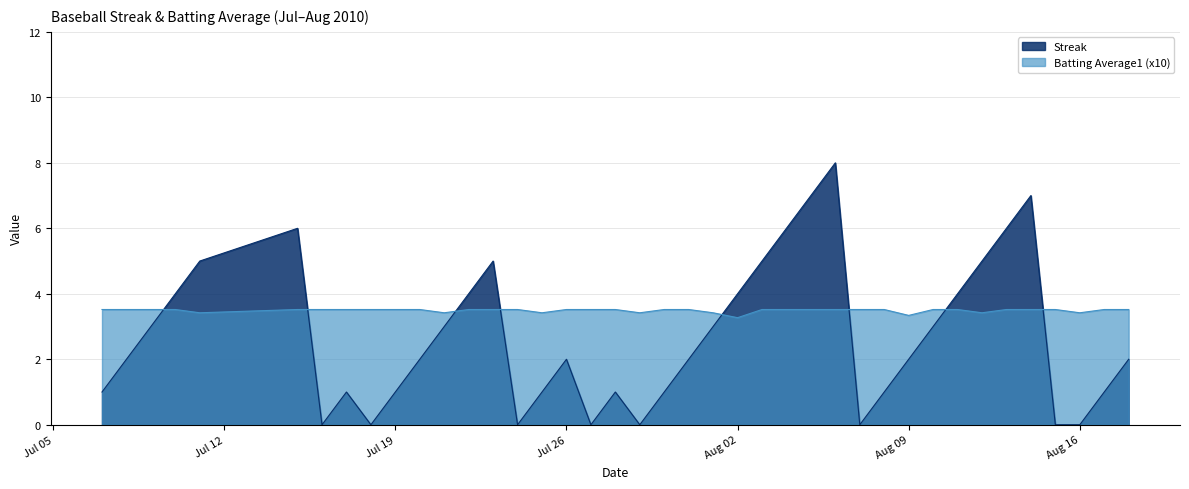

What is the difference between the Streak values at Aug 16 and Aug 02?

4.0